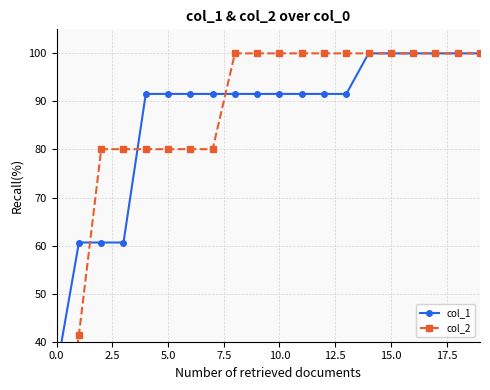

Which has a higher value, 2.5 or 10?

10